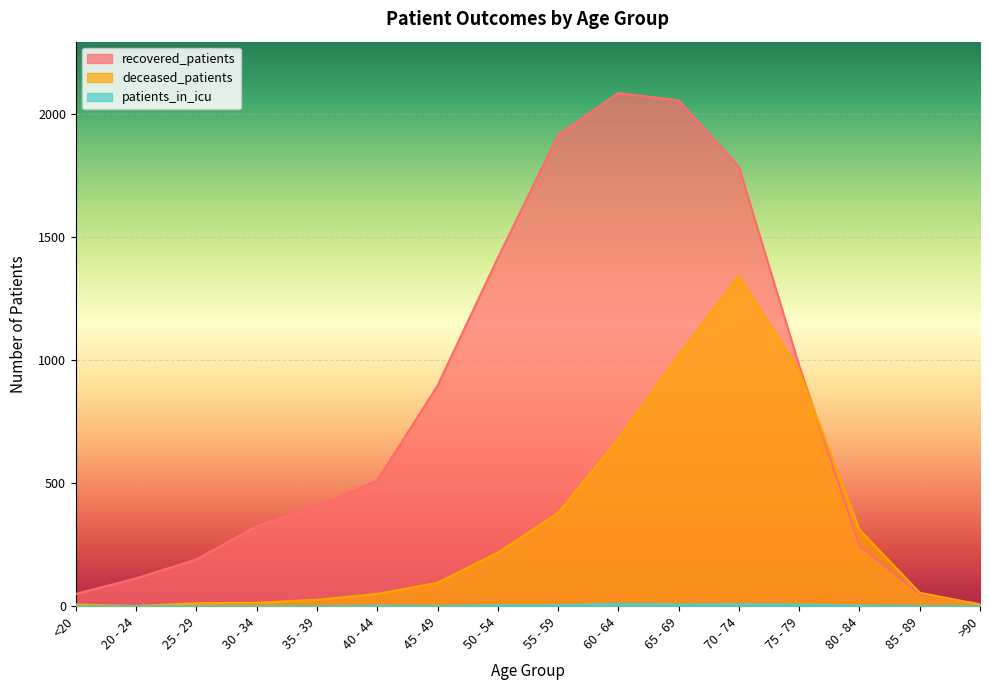

What is the maximum value for patients_in_icu?

10